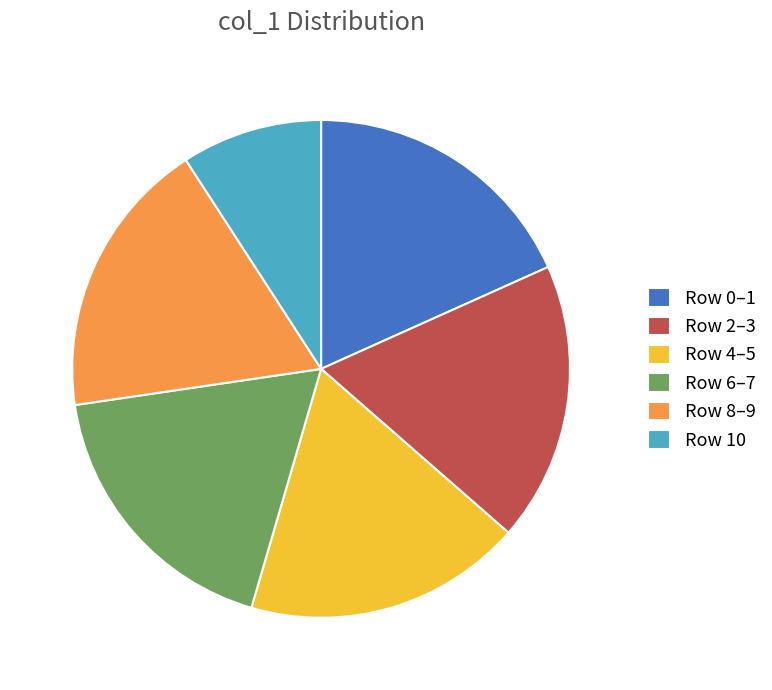

Do Row 2–3 and Row 10 together represent more than half of the pie?

No